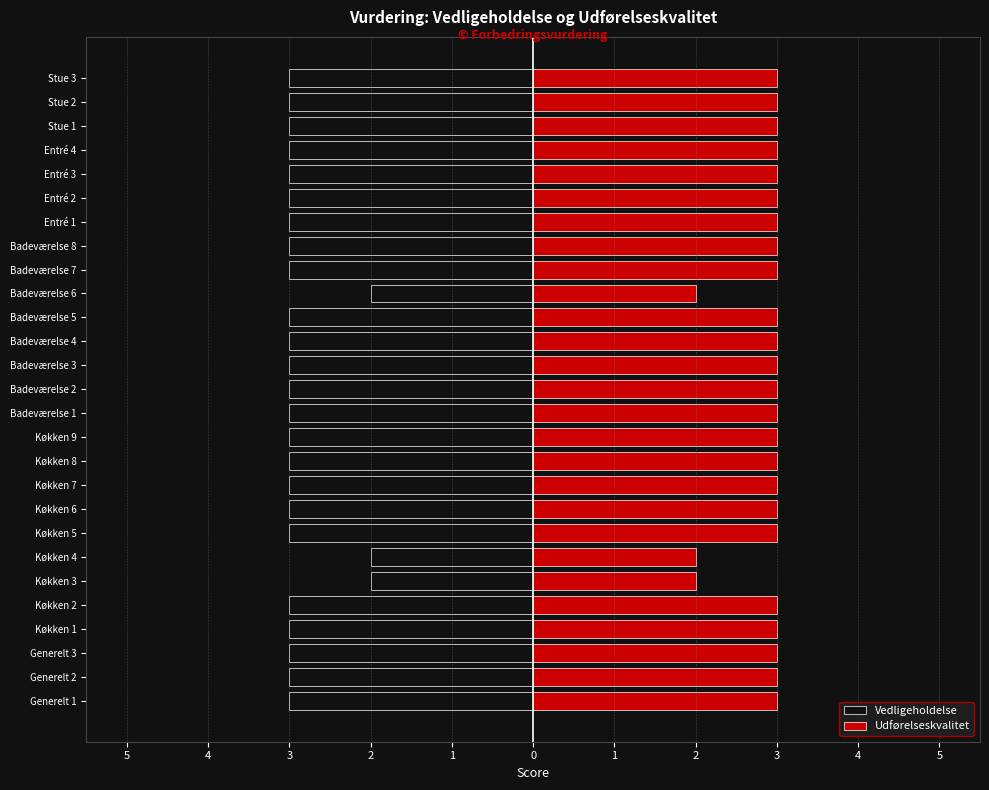

At how many categories does at least one series exceed 2?

24